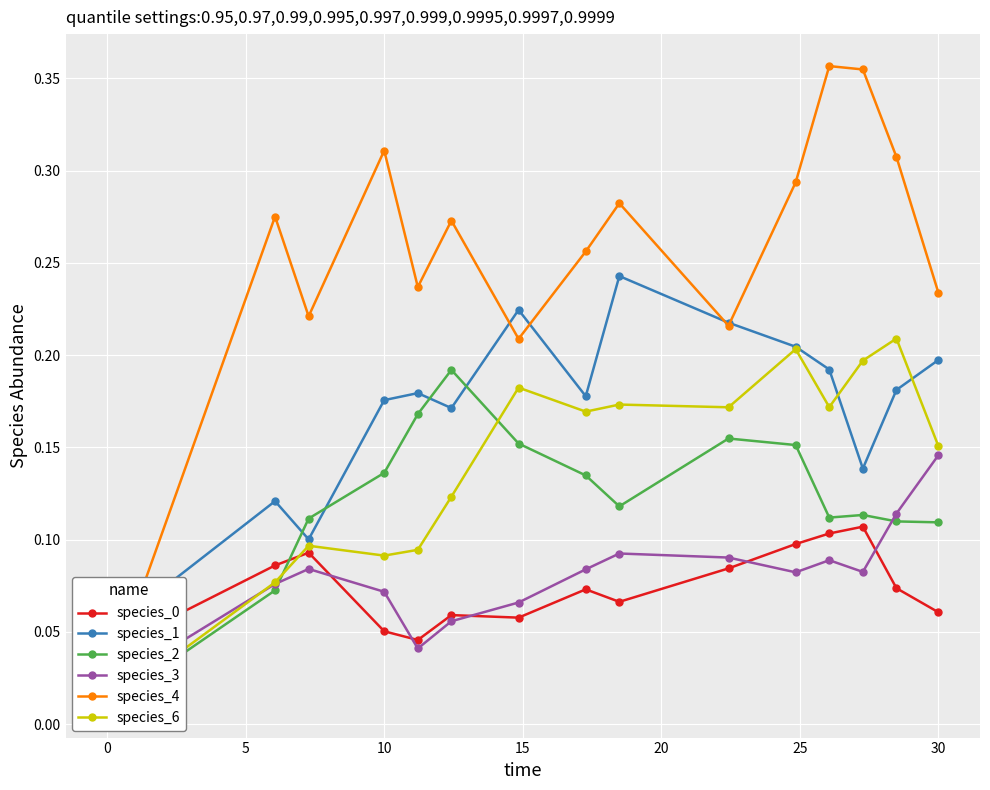

Which series has the largest total across all categories?

species_4